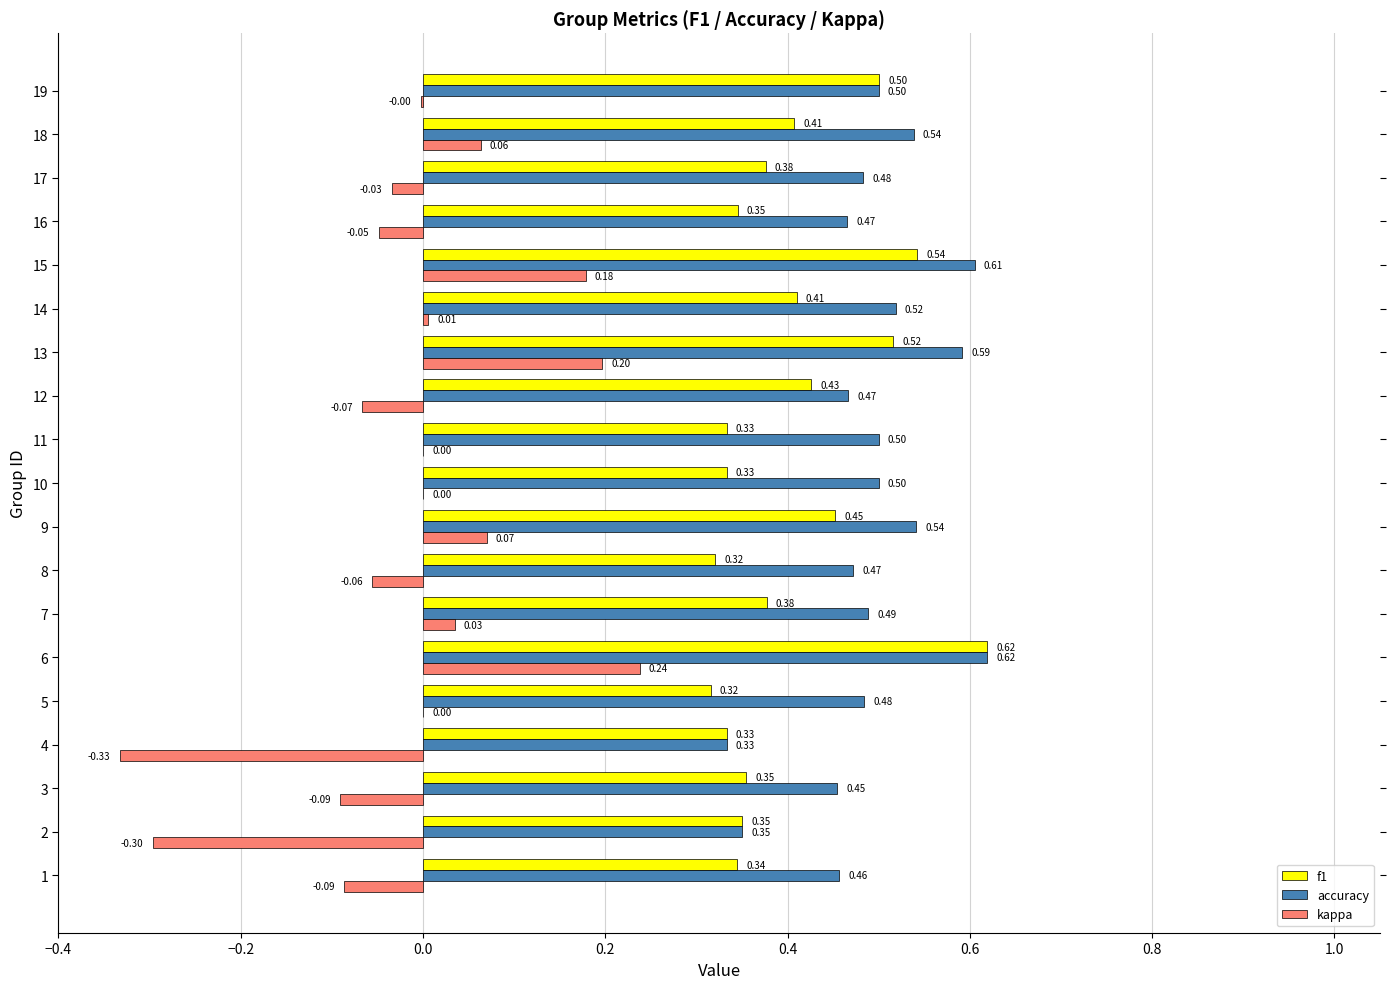

Between 3 and 9, which series saw the biggest shift?

kappa